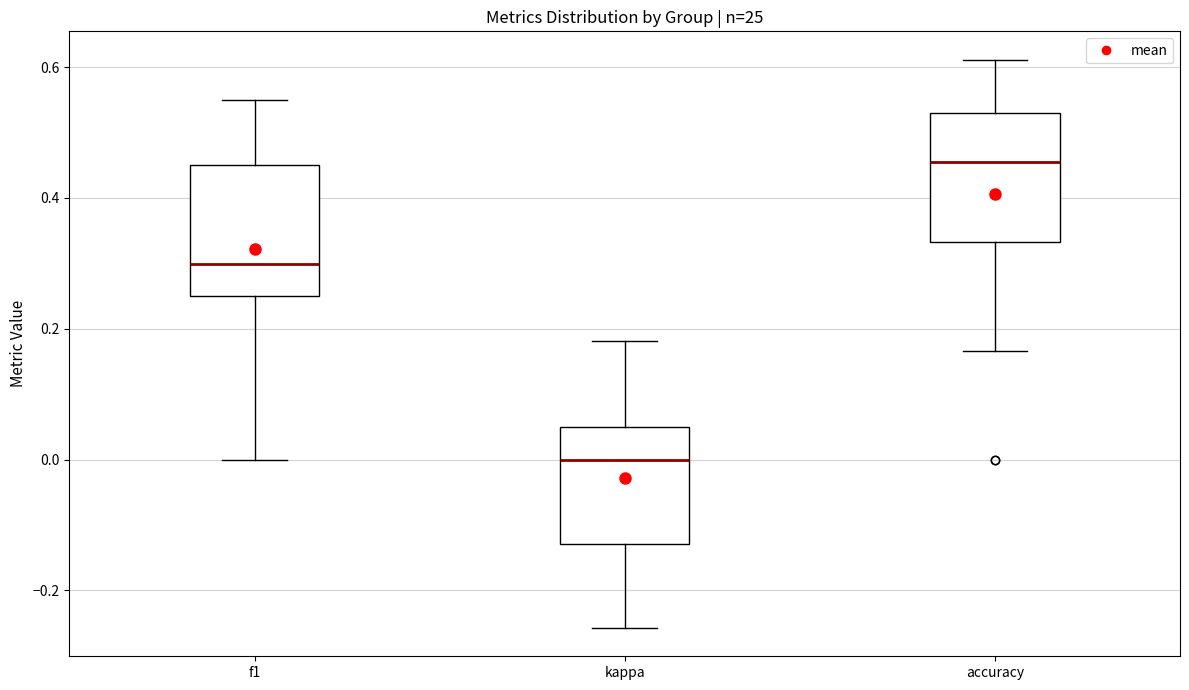

Where does the median line of the box for accuracy sit on the y-axis? The values are not printed on the chart, so give them approximately, as read against the axis.

0.46